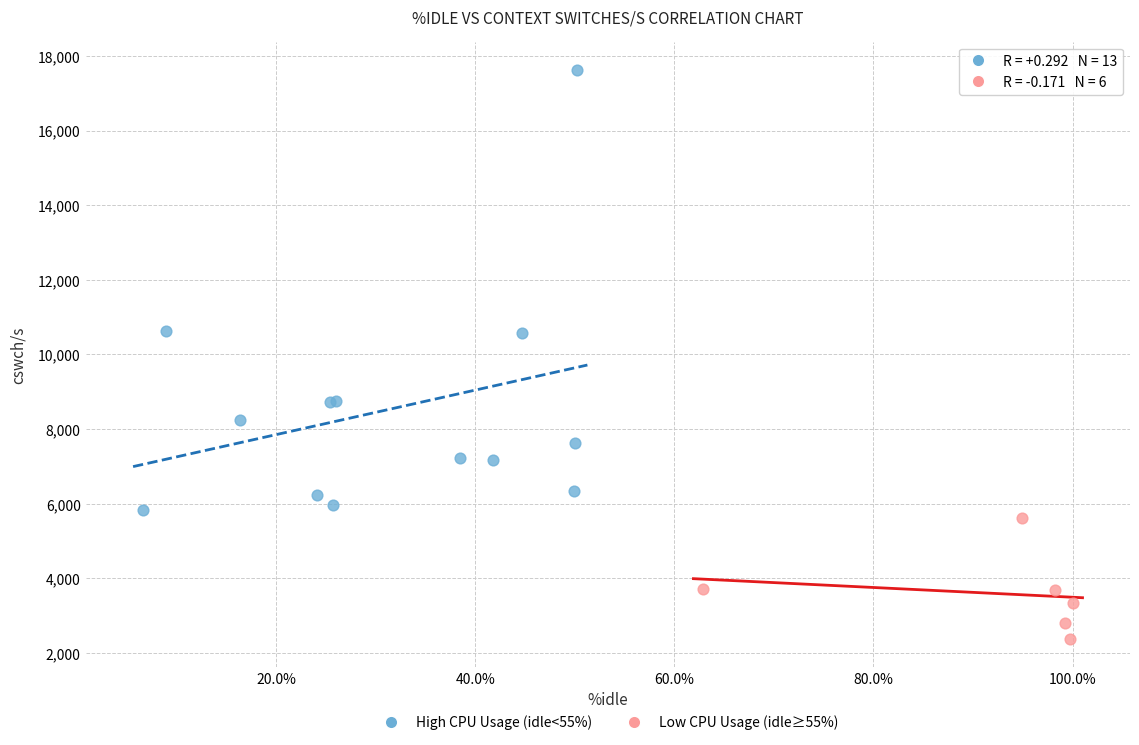

Which series reaches the minimum Y coordinate?

Low CPU Usage (idle≥55%)